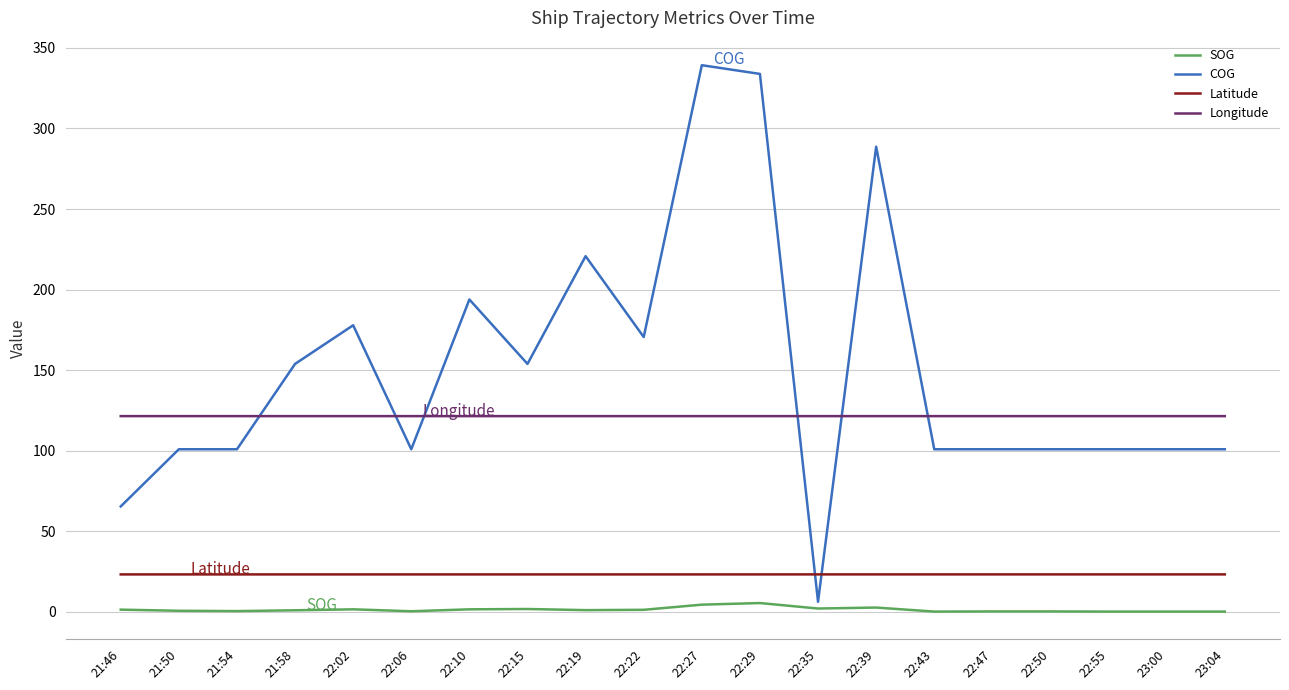

What is the lowest value of the Latitude series?

23.1